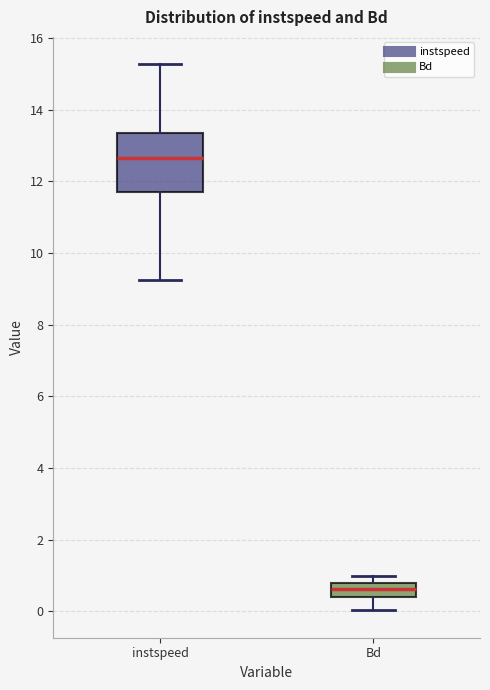

Which box is the tallest, from its lower edge to its upper edge?

instspeed